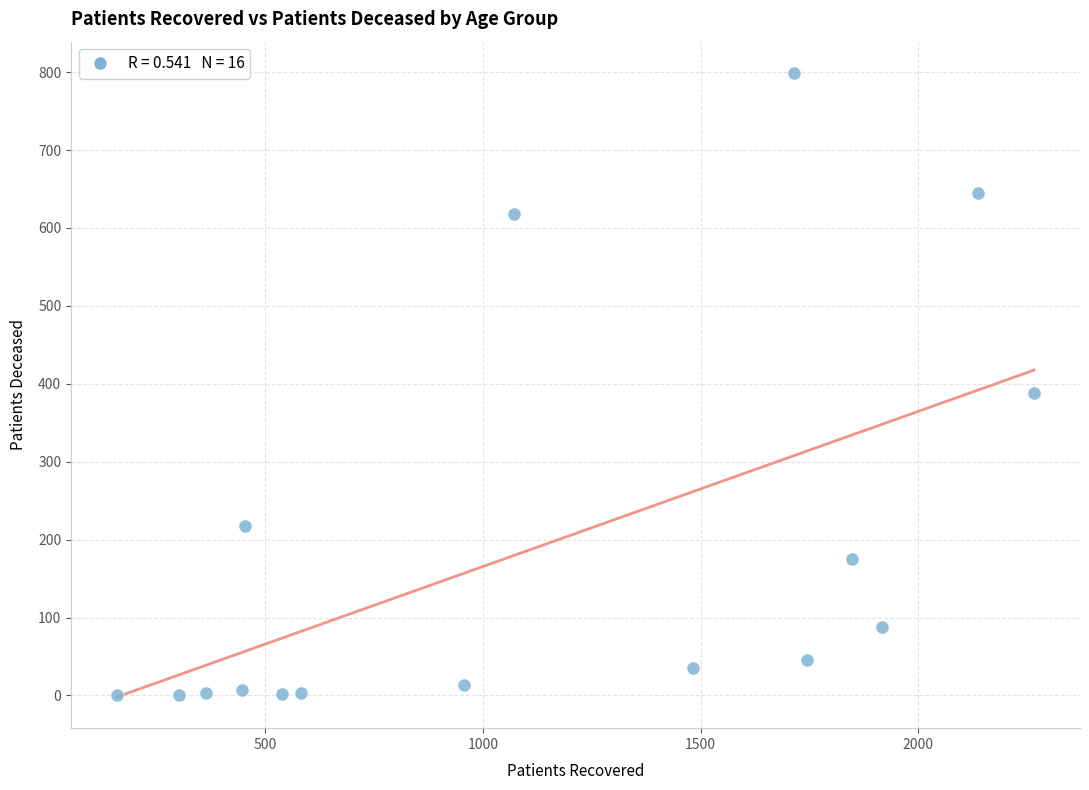

What is the range of X values (max minus min)?

2106